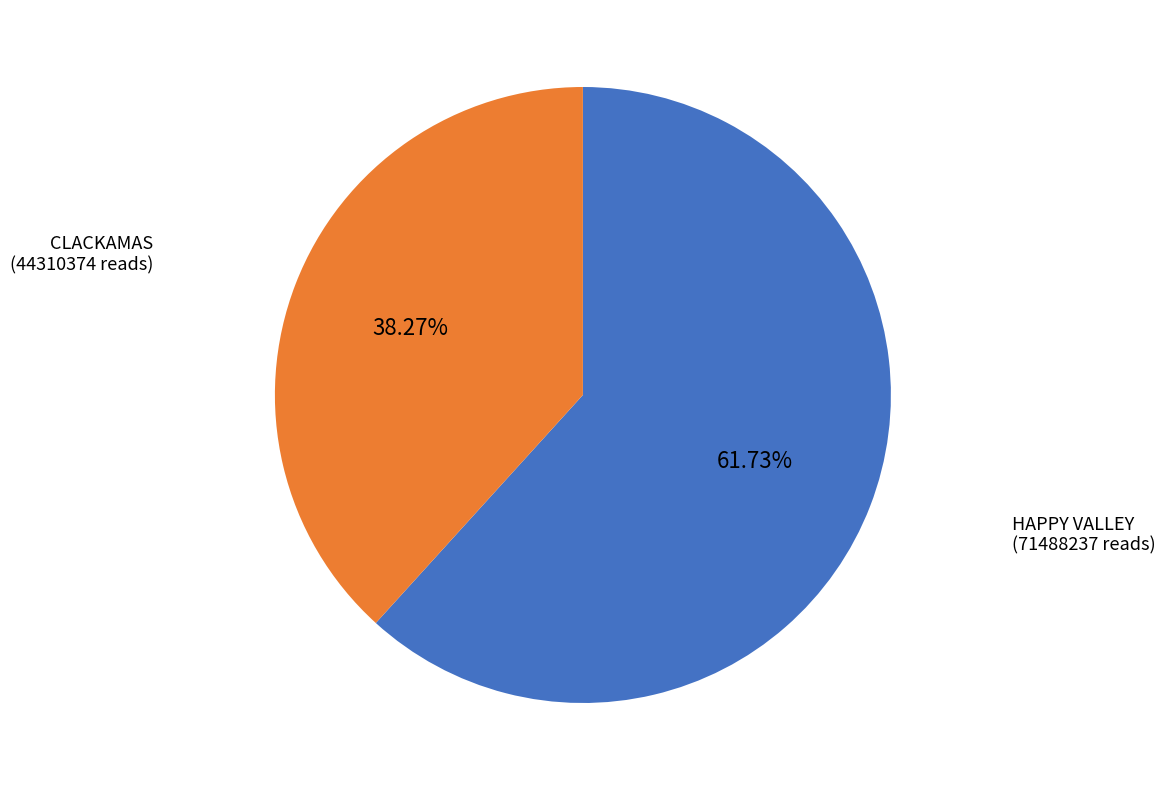

The HAPPY VALLEY slice represents 62% of the pie. True or false?

True